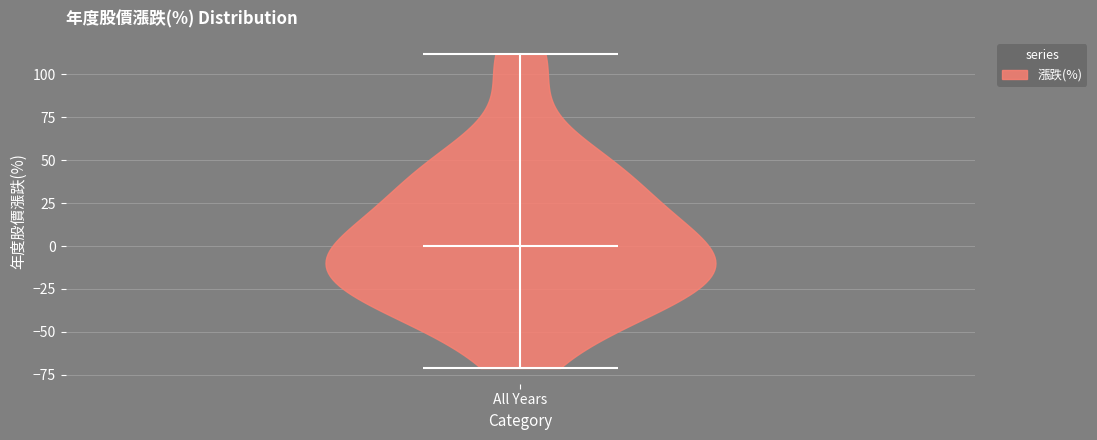

Read this violin plot against the y-axis: where its median line is, and the lowest and highest points the violin reaches. The values are not printed on the chart, so give them approximately, as read against the axis.

median line 0, lowest point -70, highest point 110